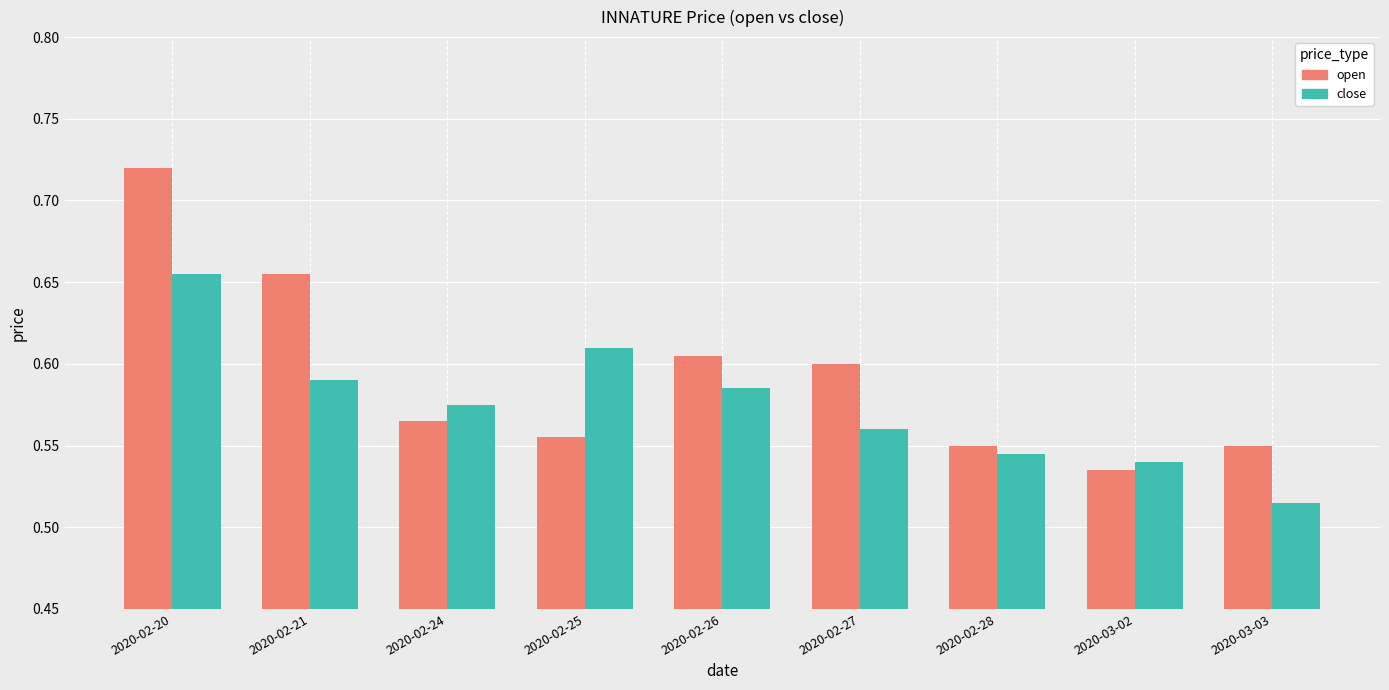

What is the total value across all series at 2020-03-02?

1.1